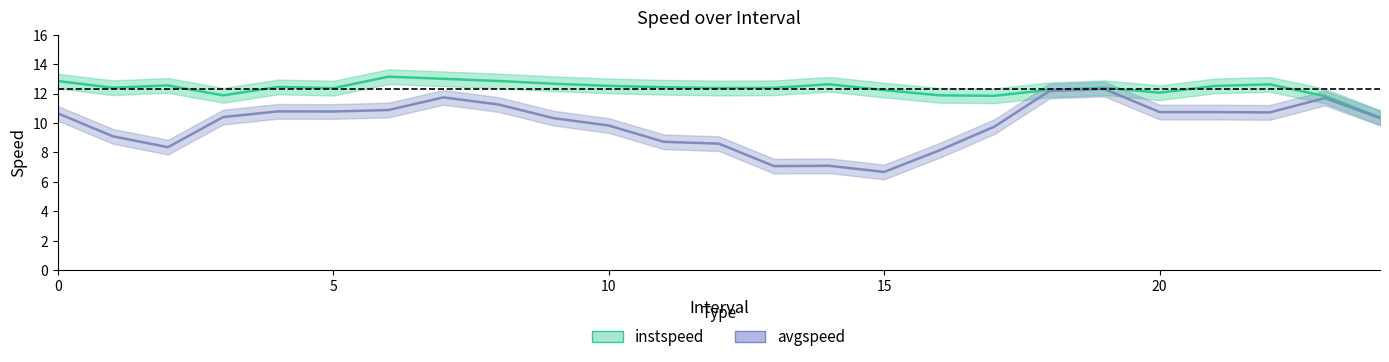

Rank the series by their average value, from lowest to highest.

avgspeed, instspeed